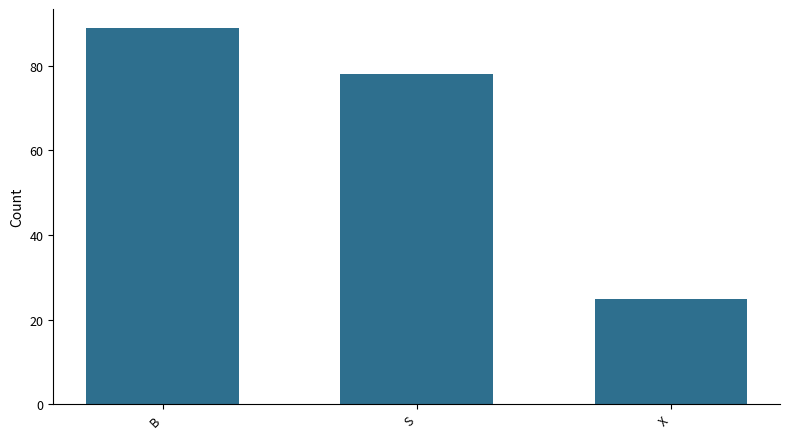

Reading left to right, list all the values displayed in this chart.

89	78	25